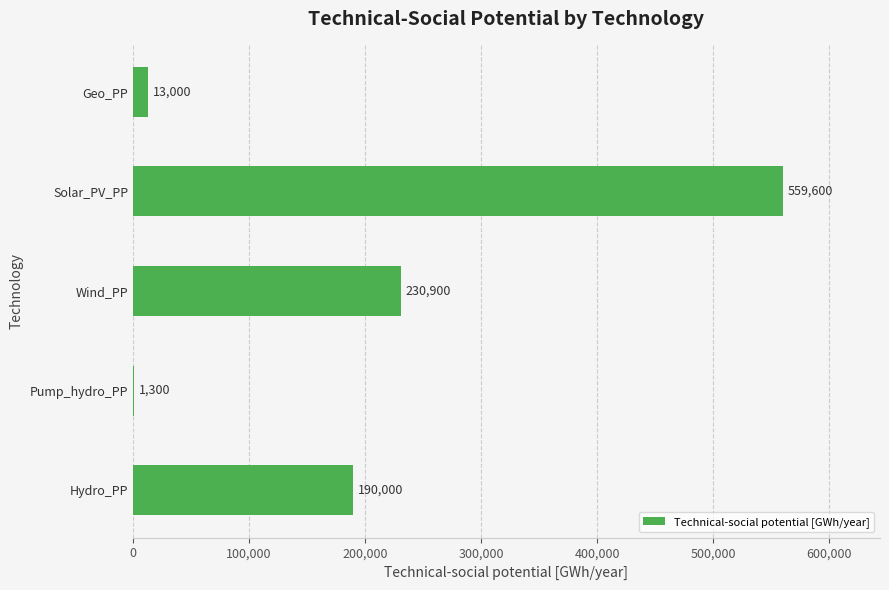

Which category has the highest value across all series?

Solar_PV_PP